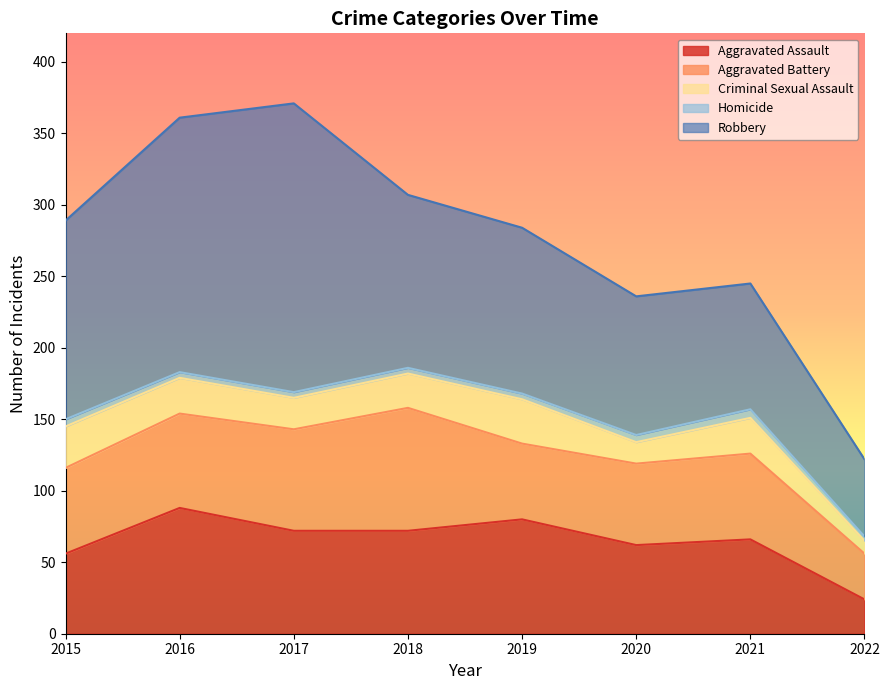

What is the lowest value of the Criminal Sexual Assault series?

9